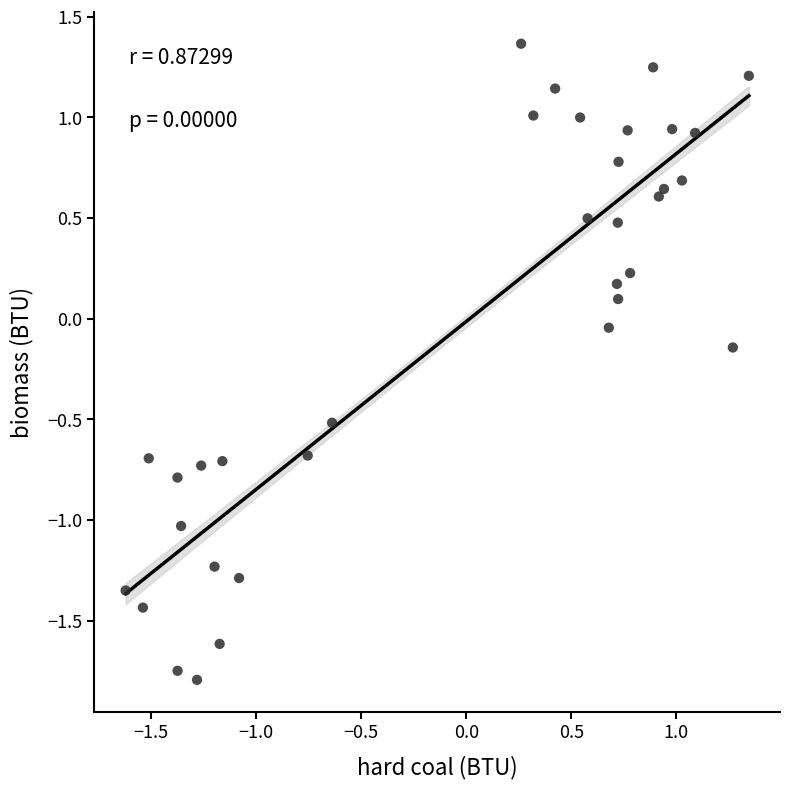

What is the range of Y values (max minus min)?

3.2